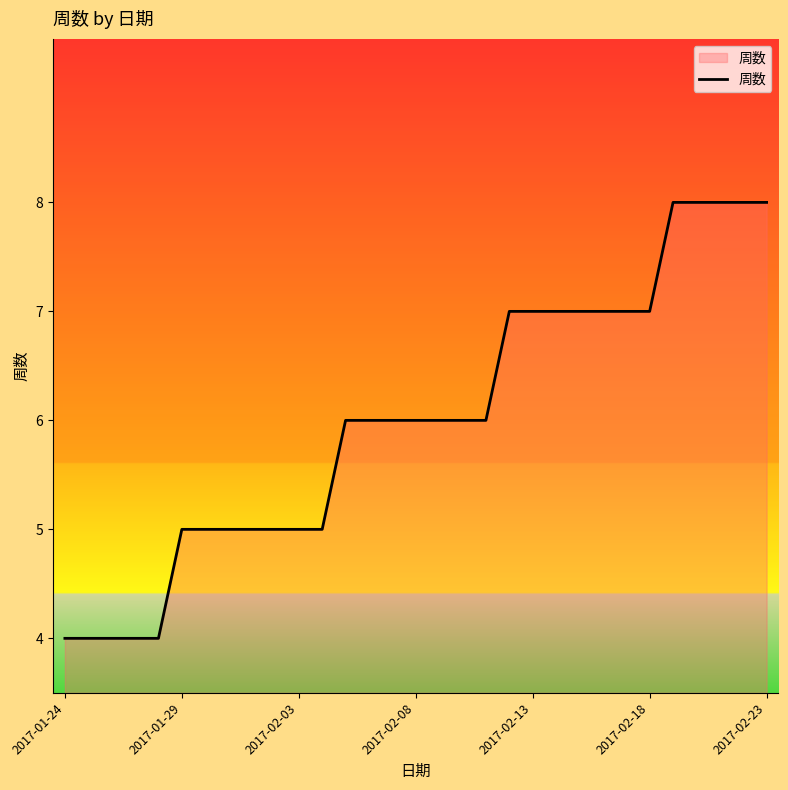

What is the smallest value displayed?

4